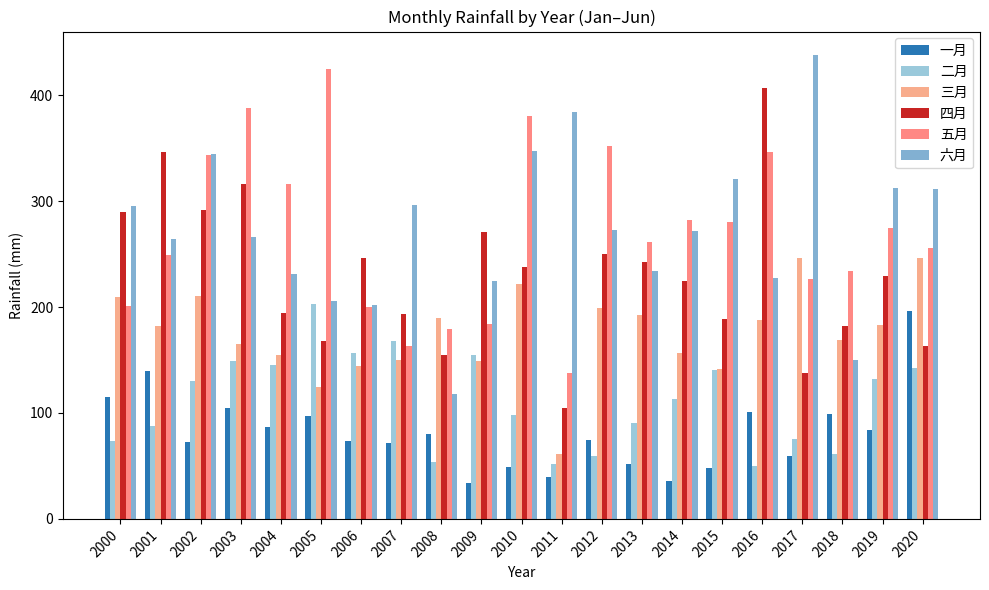

What is the minimum value for 一月?

33.6